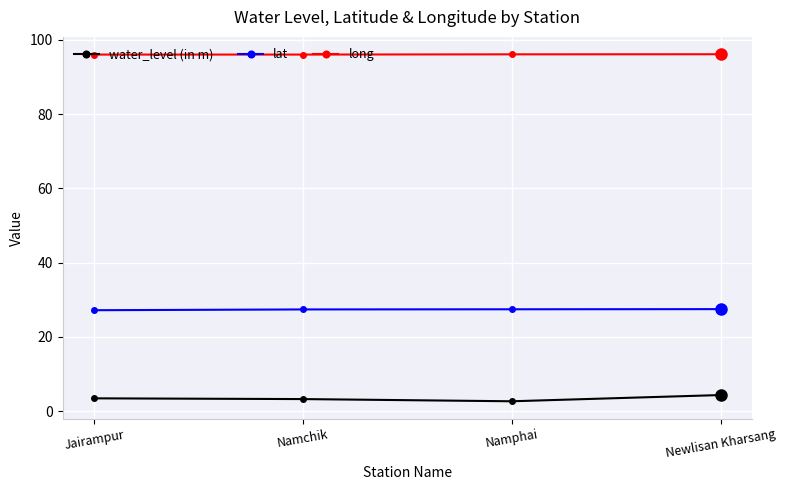

What is the minimum value for lat?

27.2